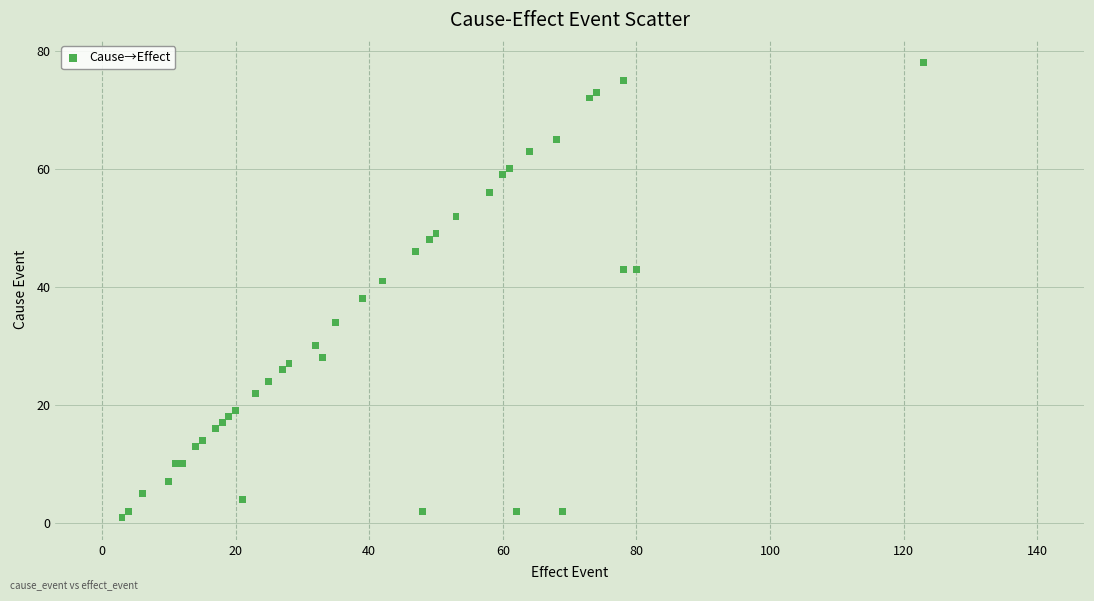

What Y value in the scatter plot is closest to 39?

38